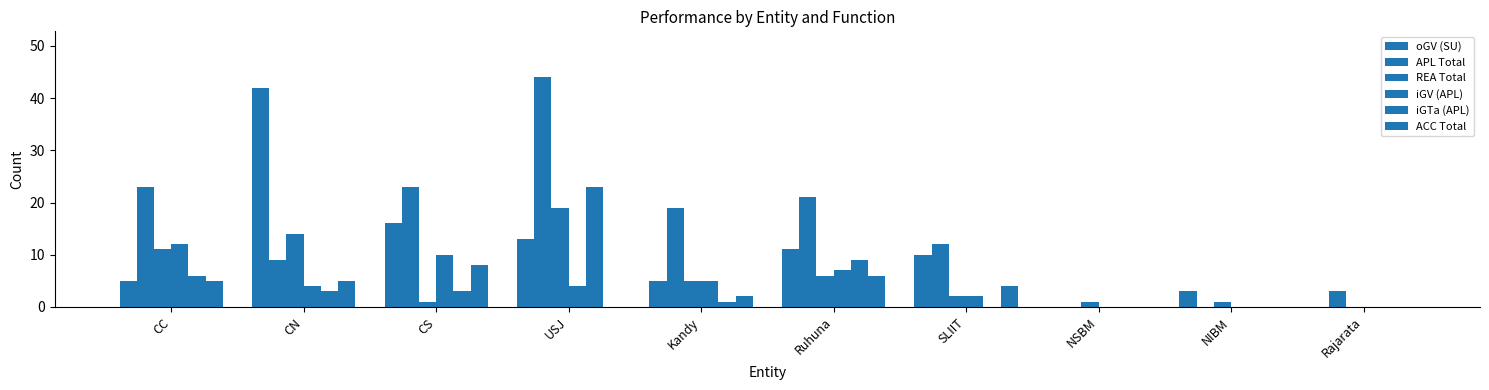

How many positive values does the REA Total series have?

9